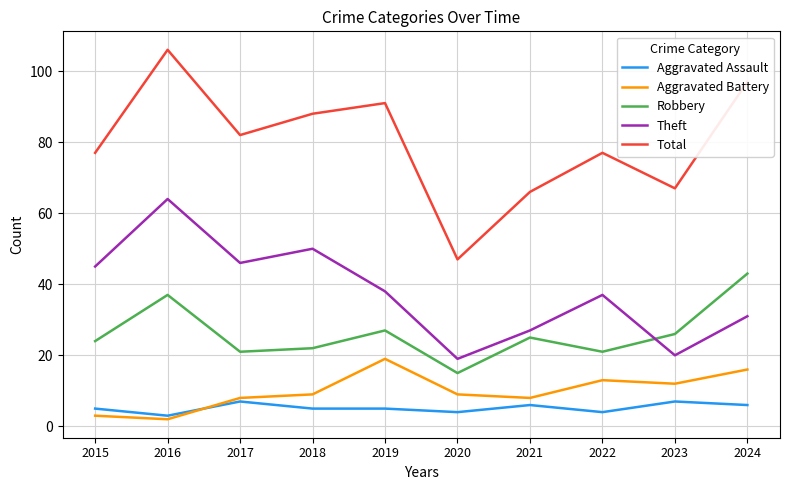

What is the maximum value for Aggravated Assault?

7